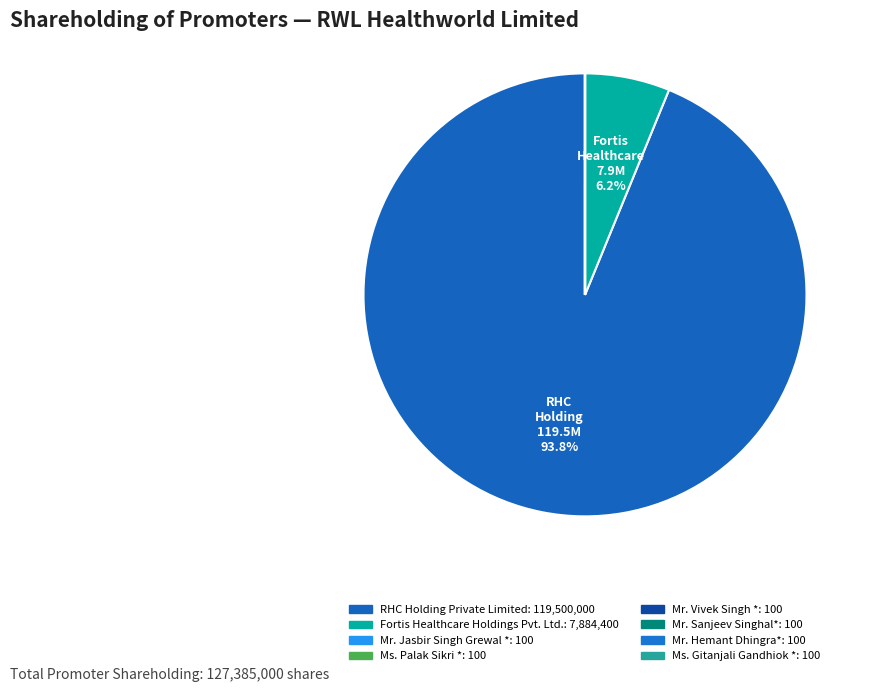

What percentage is the RHC Holding Private Limited slice, to the nearest percent?

94%